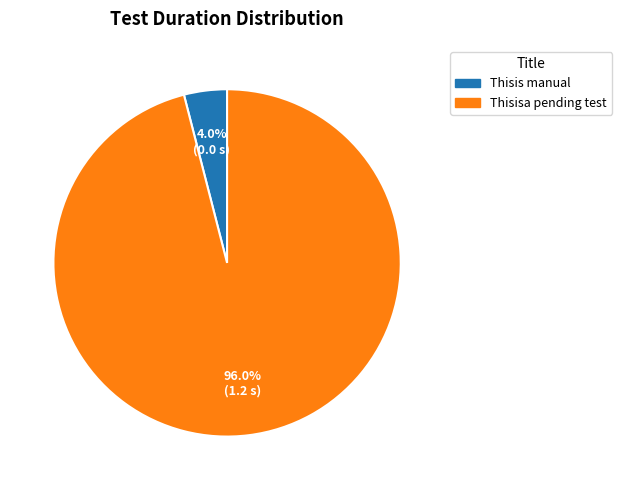

Combined, do Thisisa pending test and Thisis manual account for over 50%?

Yes